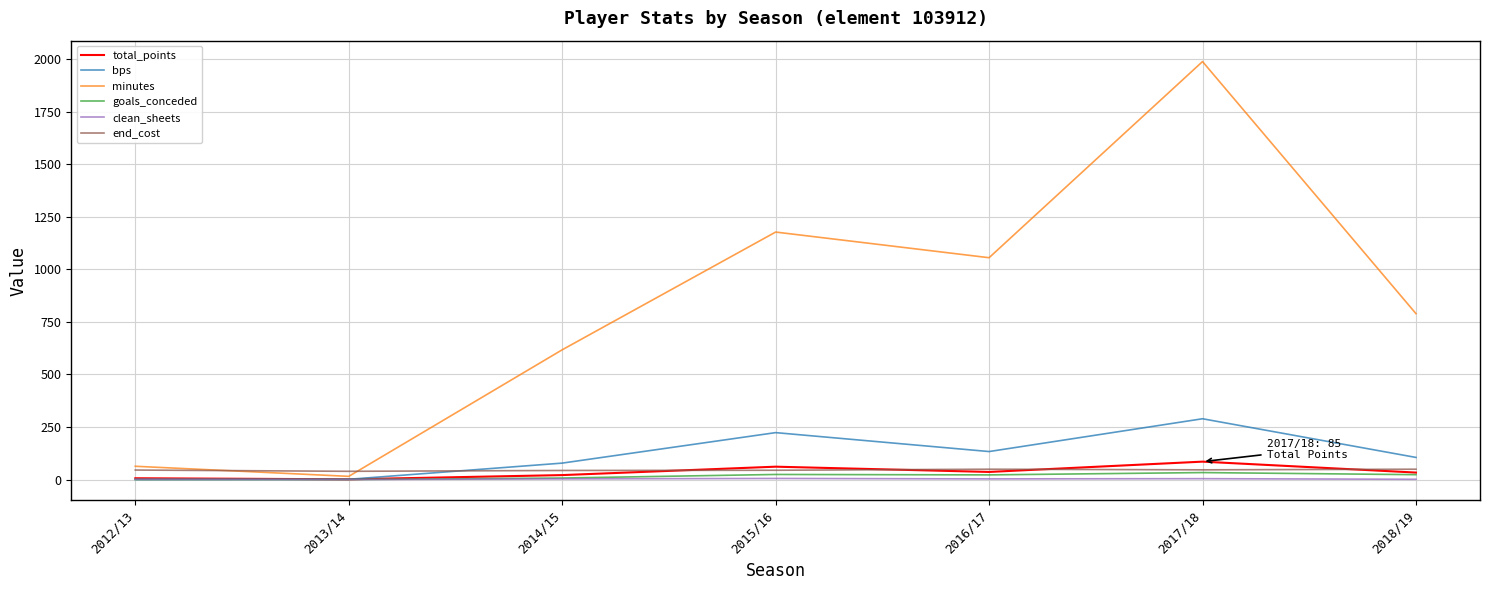

Which series has the widest spread of values?

minutes